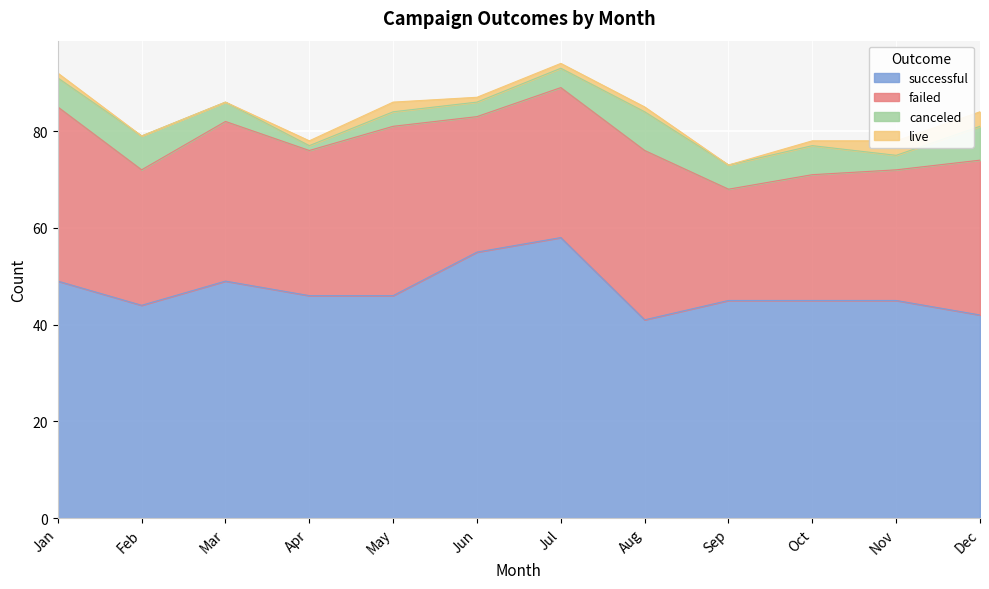

Where is the first local maximum for live?

May